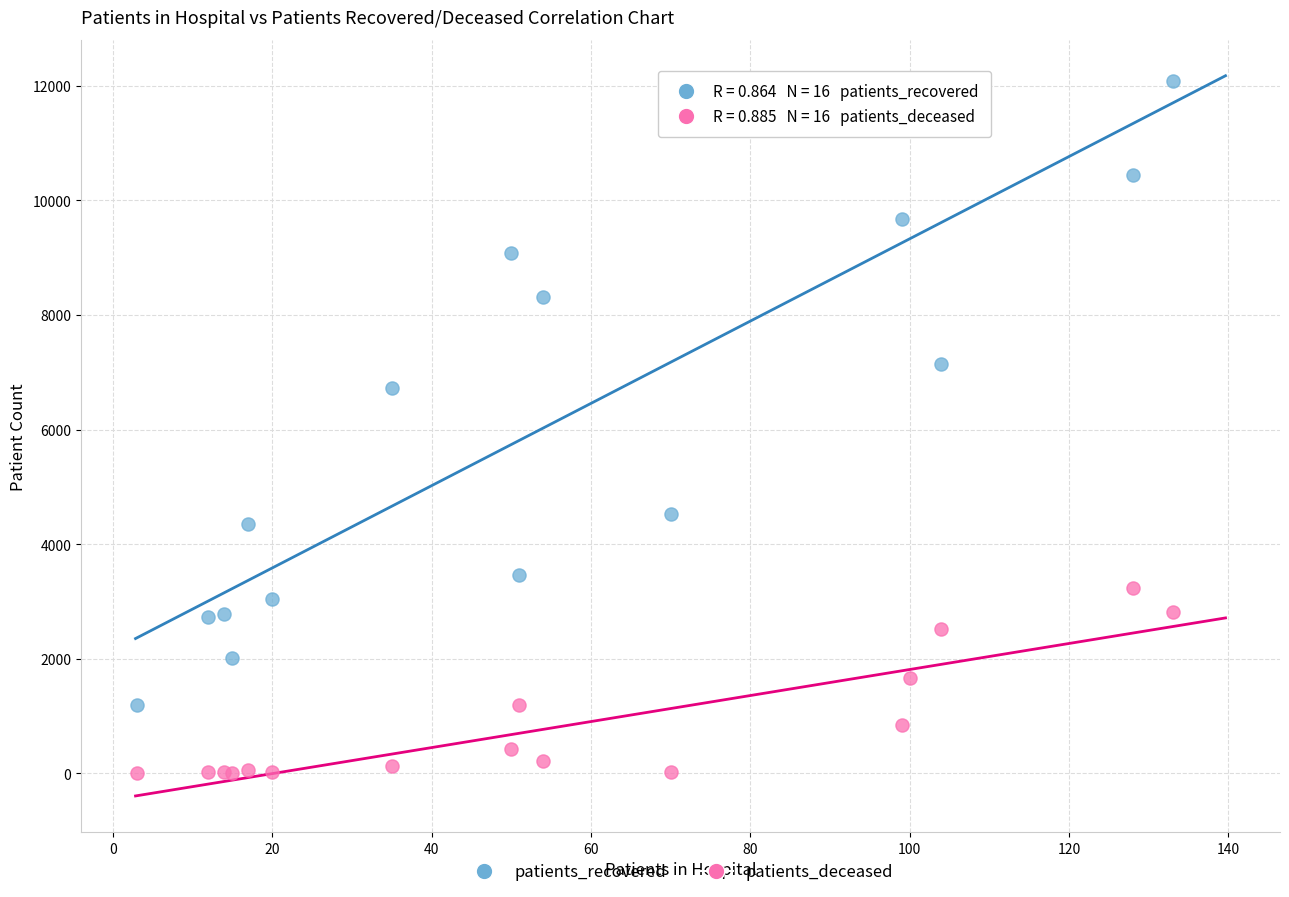

Which series contains the lowest Y value?

patients_deceased